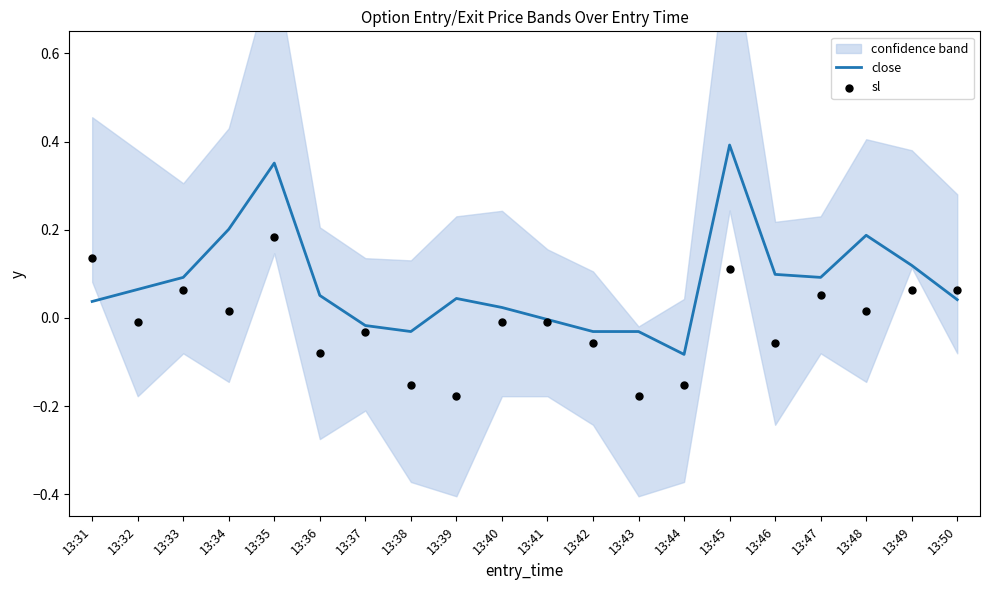

At how many categories does at least one series exceed 0?

14